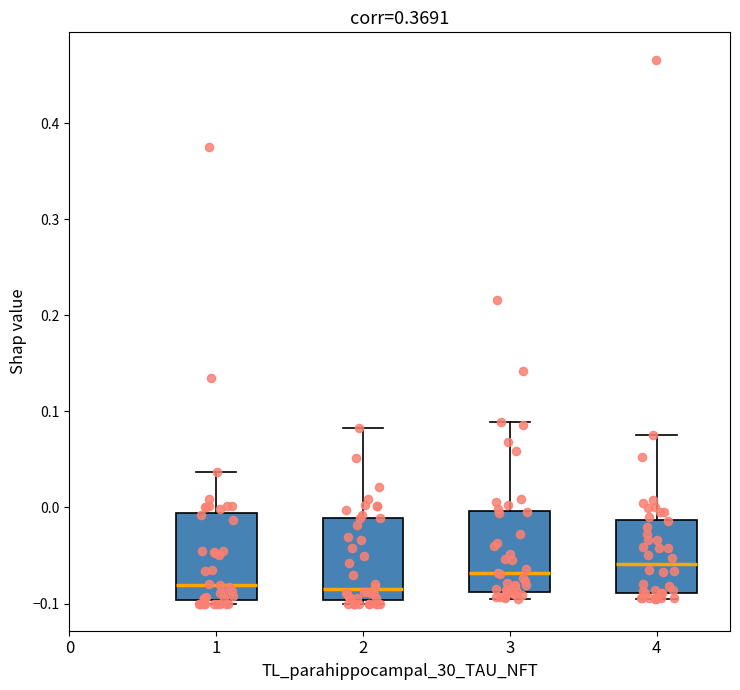

Reading left to right, read every box against the y-axis: the position of its median line, the range the box covers, and the ends of its whiskers. The values are not printed on the chart, so give them approximately, as read against the axis.

1: median -0.08, box -0.10 to -0.01, whiskers -0.10 (just below the box's lower edge) to 0.04
2: median -0.08, box -0.10 to -0.01, whiskers -0.10 (just below the box's lower edge) to 0.08
3: median -0.07, box -0.09 to 0.00, whiskers -0.10 to 0.09
4: median -0.06, box -0.09 to -0.01, whiskers -0.10 to 0.08